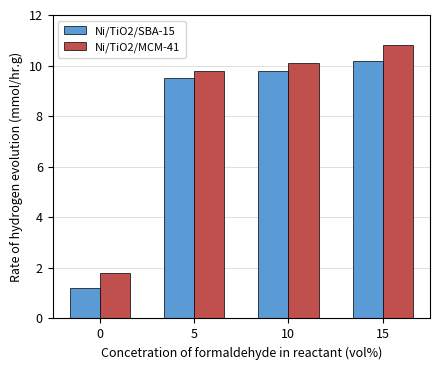

Which series has the largest total across all categories?

Ni/TiO2/MCM-41